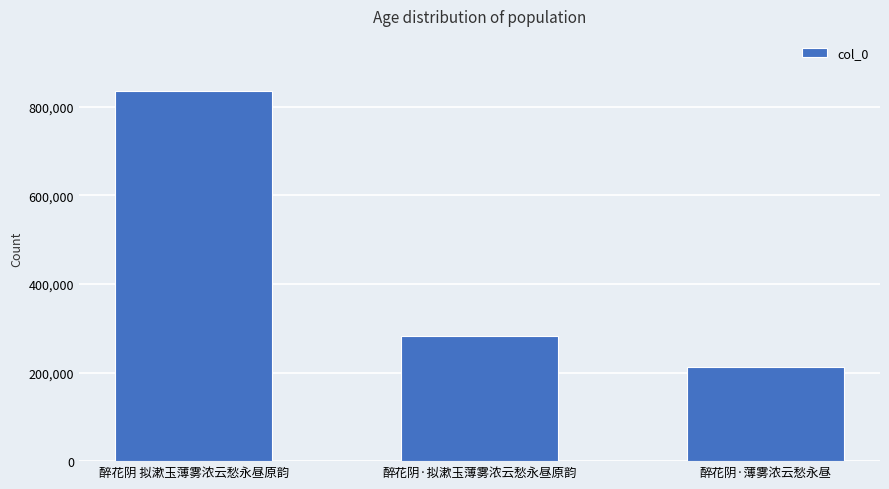

Between 醉花阴·薄雾浓云愁永昼 and 醉花阴·拟漱玉薄雾浓云愁永昼原韵, which is larger?

醉花阴·拟漱玉薄雾浓云愁永昼原韵